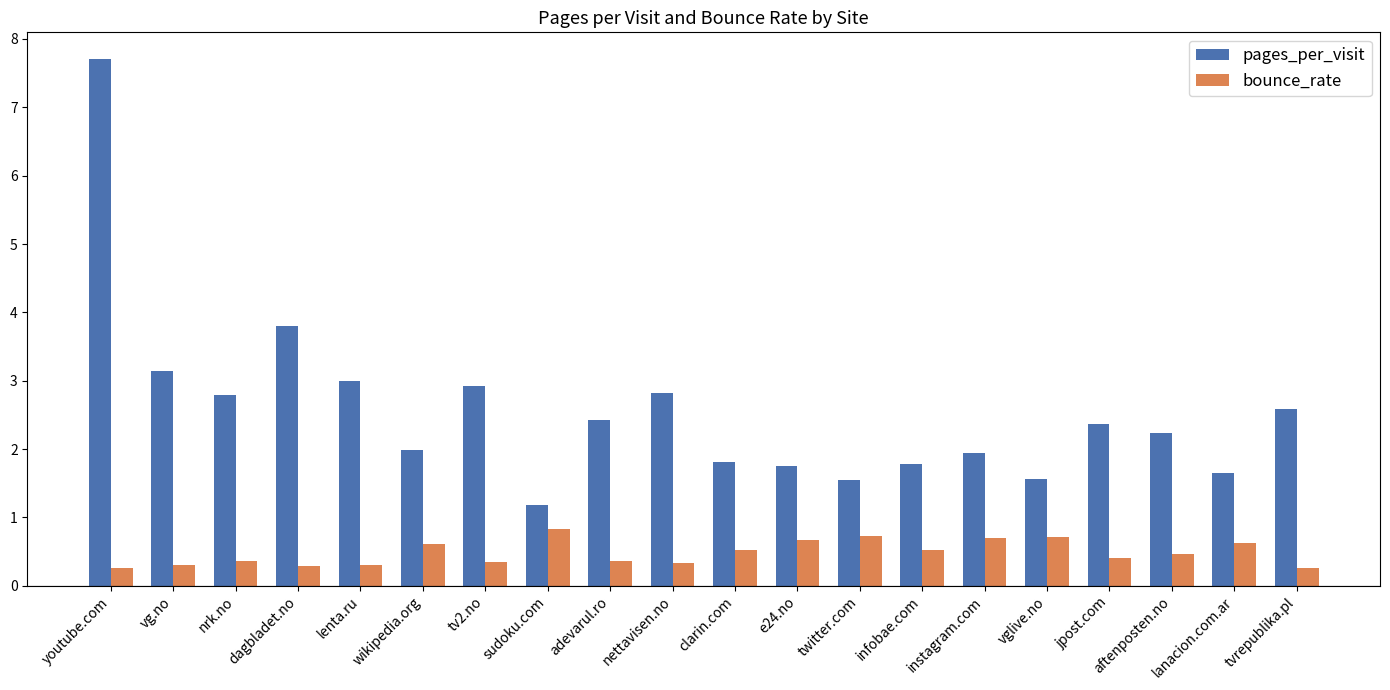

What is the highest value of the pages_per_visit series?

7.7